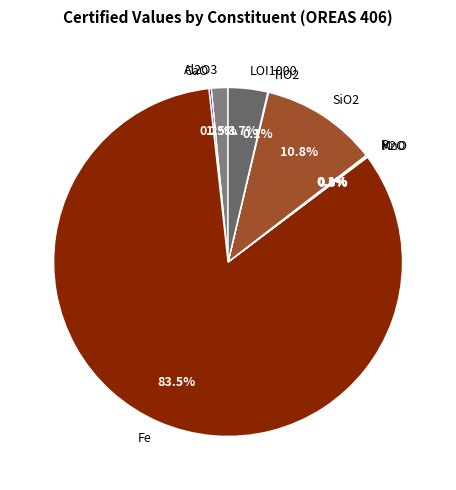

Which has a higher value, LOI1000 or Al2O3?

LOI1000